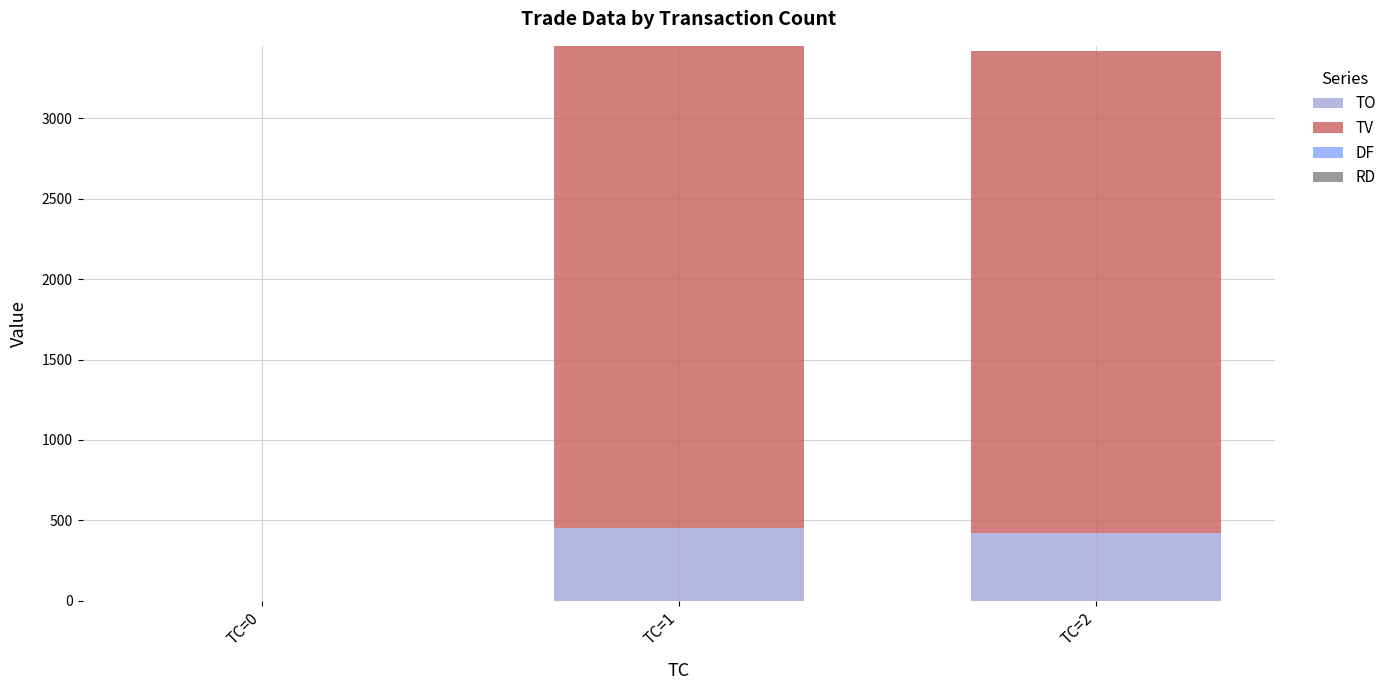

What is the highest value of the TO series?

450